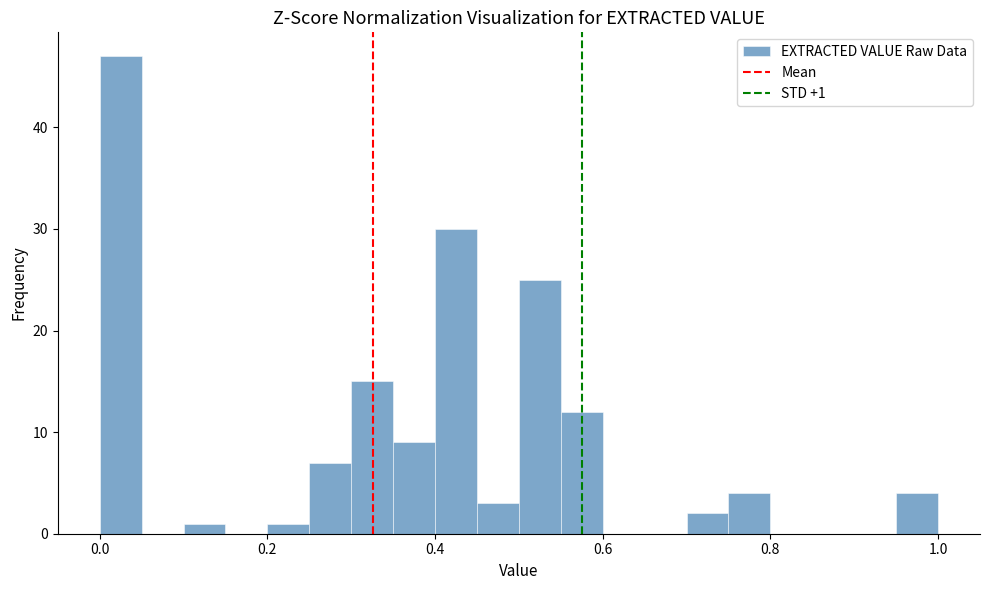

Around what value on the x-axis is the tallest bar? Give the approximate position of its centre, as read against the axis.

0.02